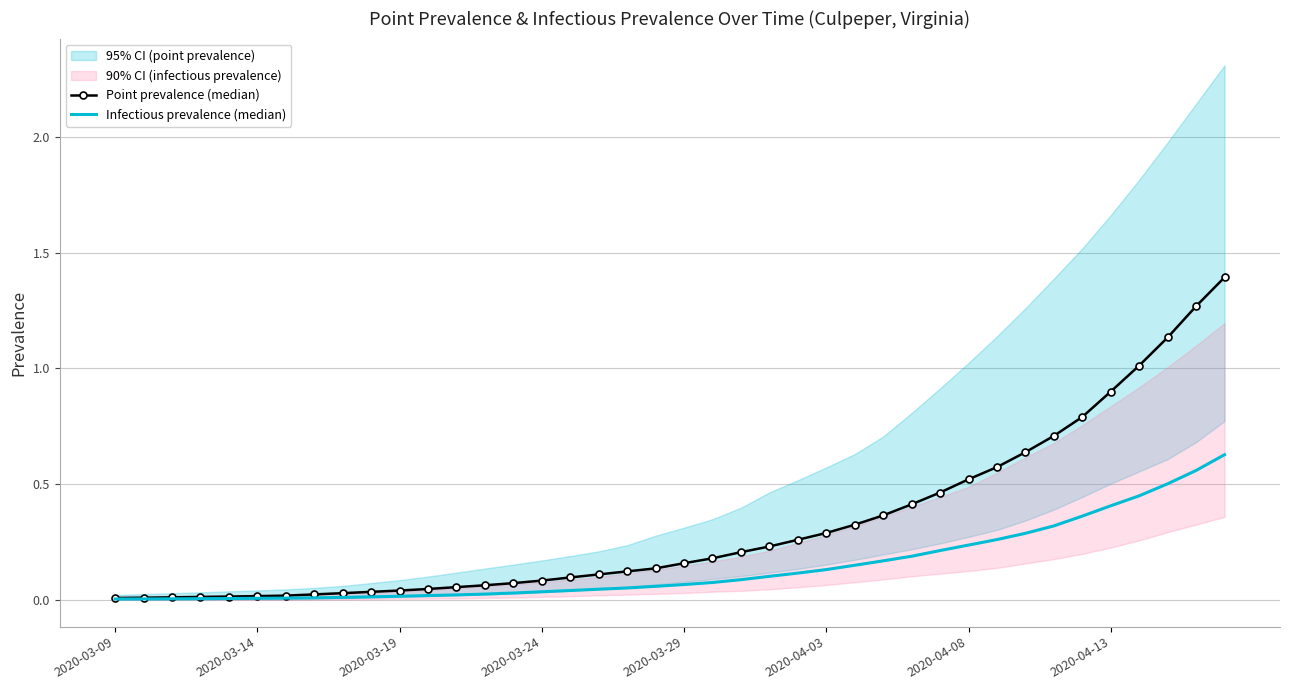

Is the value of Infectious prevalence (median) at 2020-03-09 greater than the value of Point prevalence (median) at 17?

No